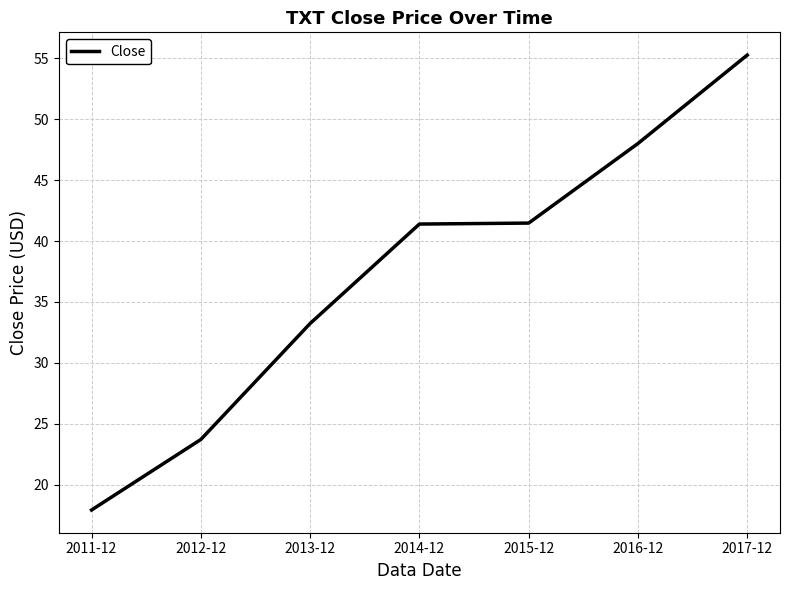

What is the difference between the maximum and minimum values?

37.3